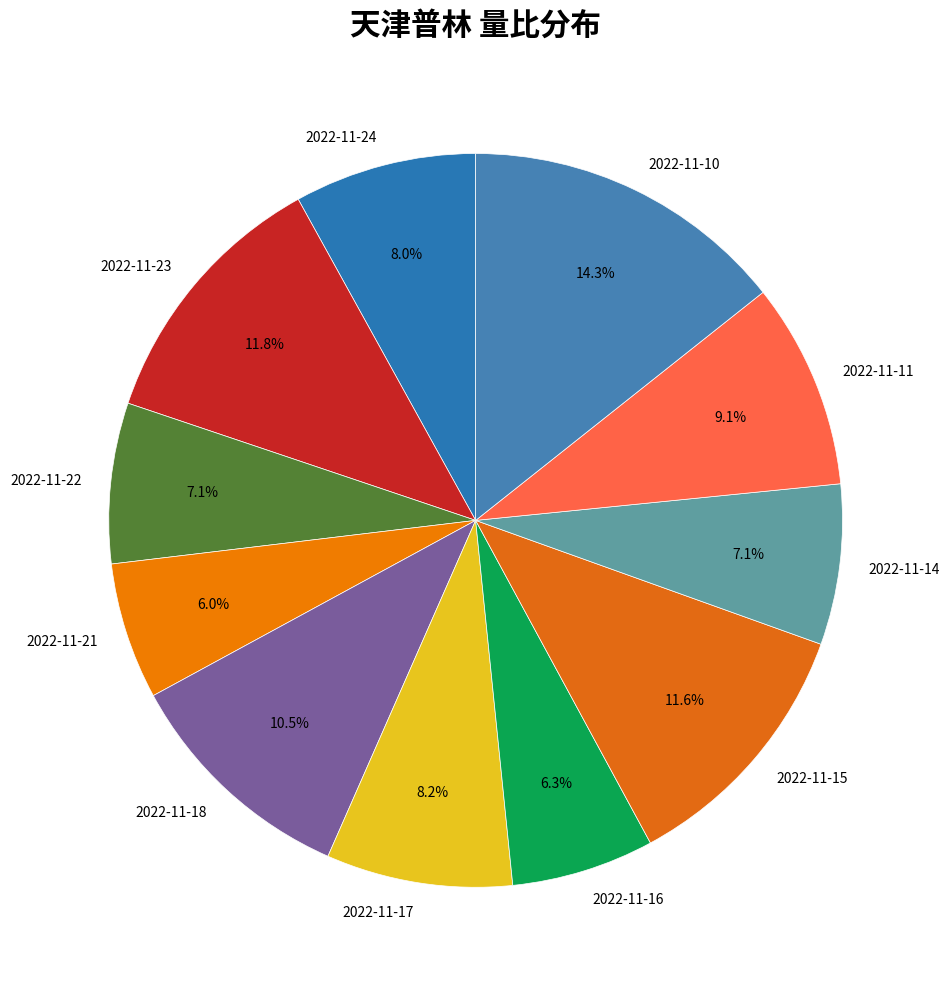

To the nearest percent, what is the difference between the 2022-11-22 and 2022-11-16 slice percentages?

1%